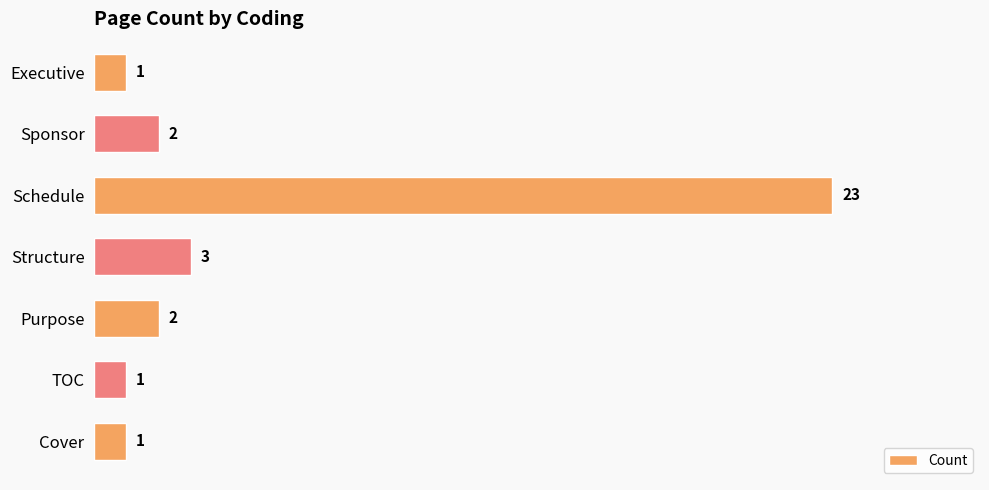

Is it true that the value at Structure is 2?

False